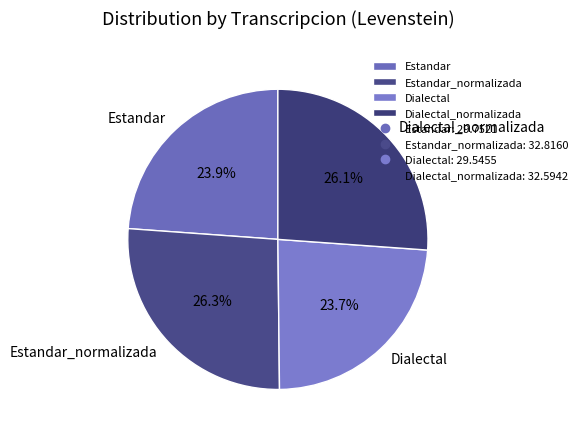

How much of the chart is everything except Dialectal?

76.3%